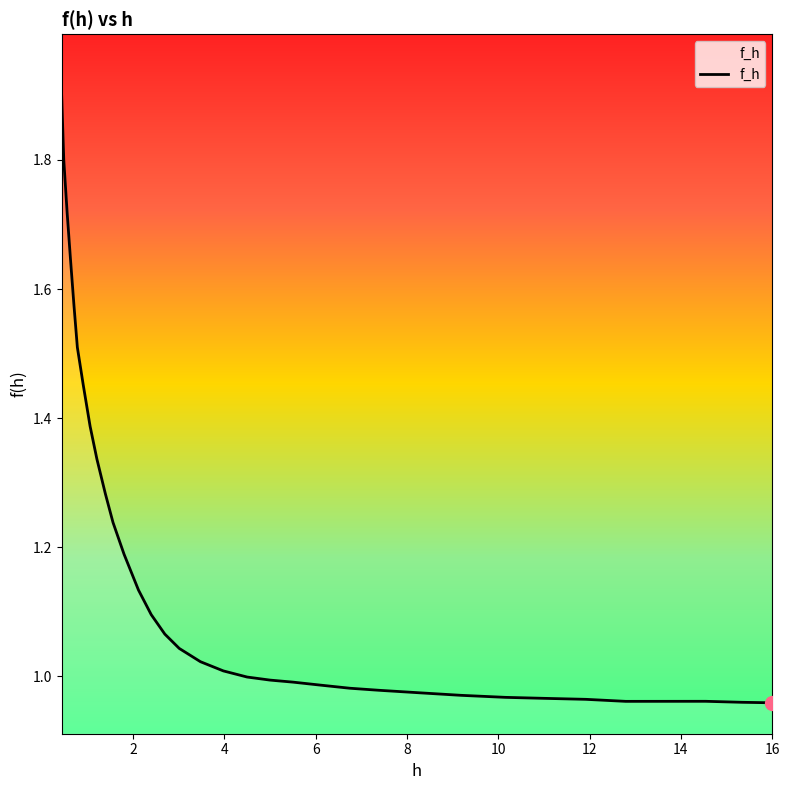

What is the difference between the maximum and minimum values?

0.9